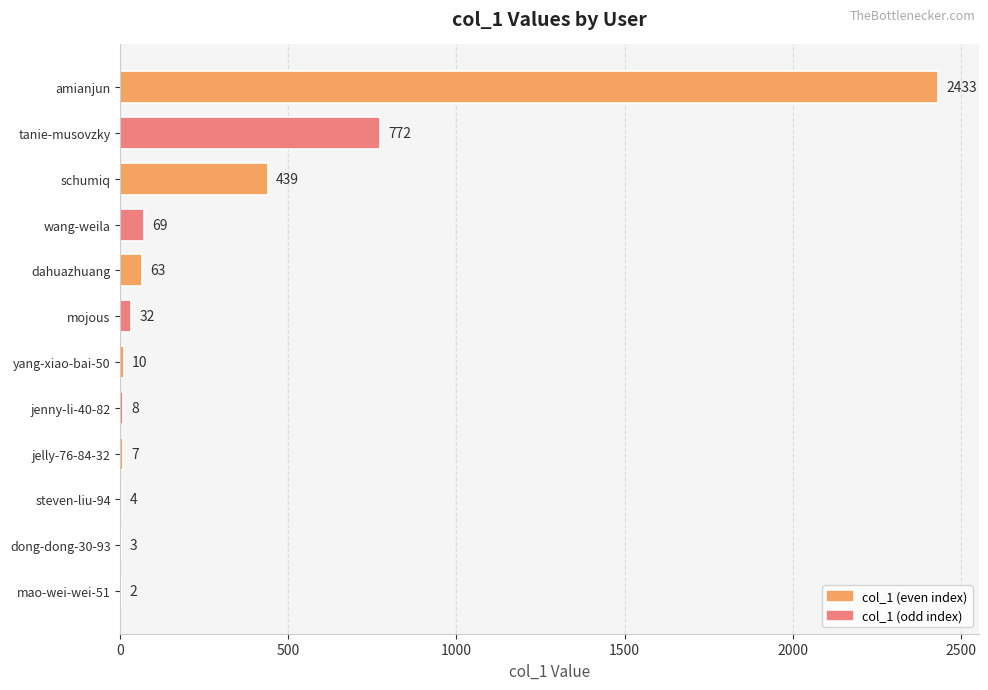

Reading top to bottom, transcribe all the data shown in this chart.

amianjun=2433	tanie-musovzky=772	schumiq=439	wang-weila=69	dahuazhuang=63	mojous=32	yang-xiao-bai-50=10	jenny-li-40-82=8	jelly-76-84-32=7	steven-liu-94=4	dong-dong-30-93=3	mao-wei-wei-51=2